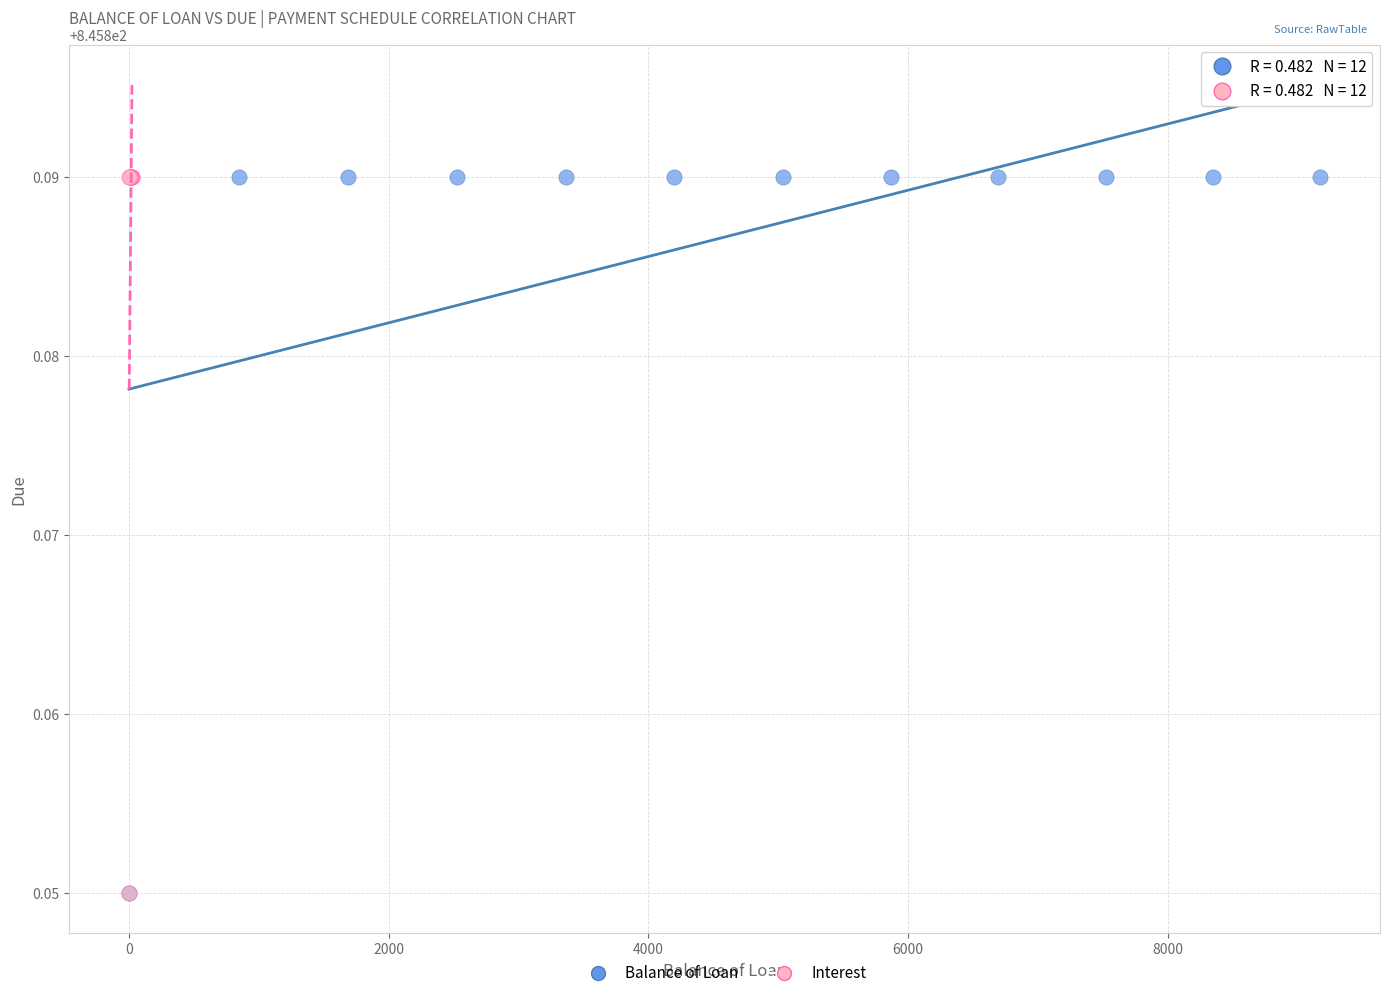

What are all the series names shown in the legend?

Balance of Loan, Interest